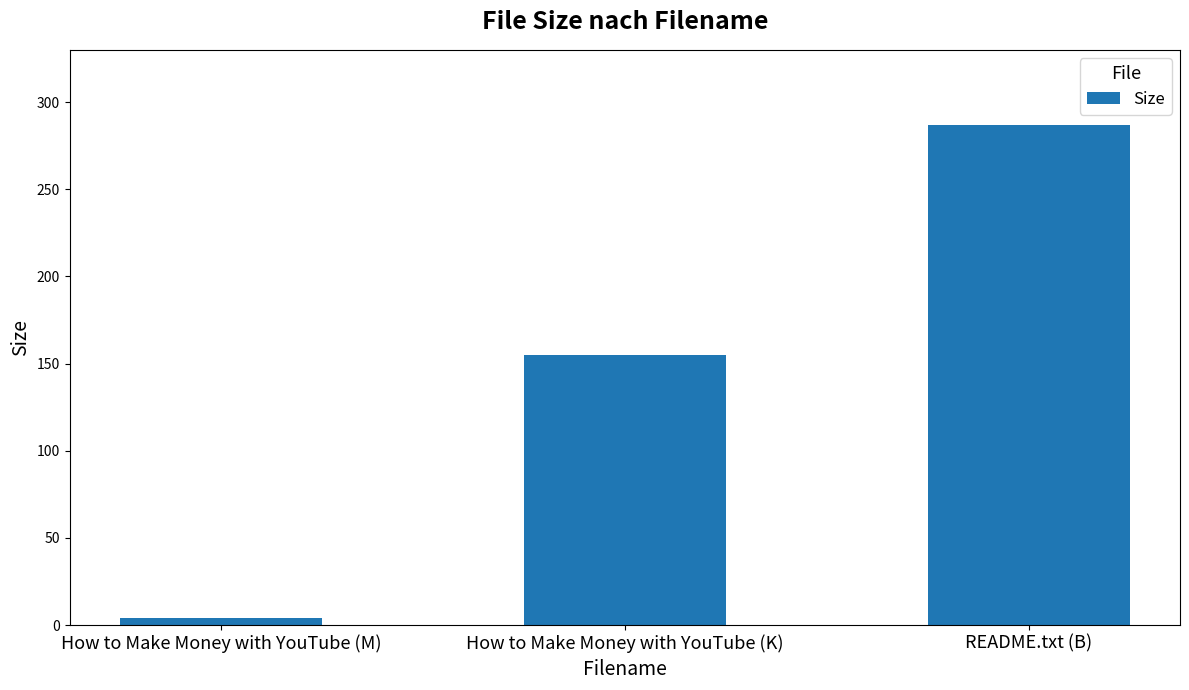

What position from the right is How to Make Money with YouTube (K)?

2